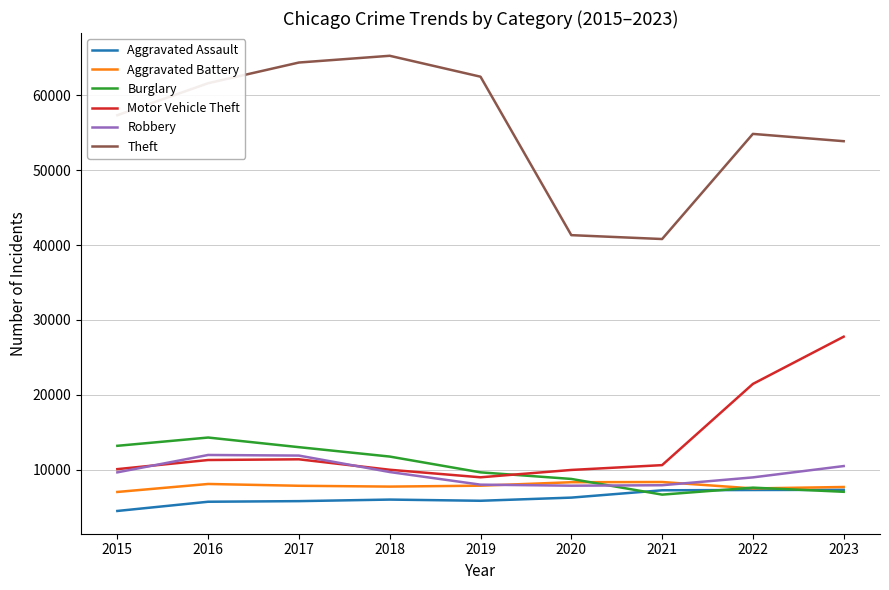

Is the value of Robbery at 2020 greater than the value of Motor Vehicle Theft at 2021?

No